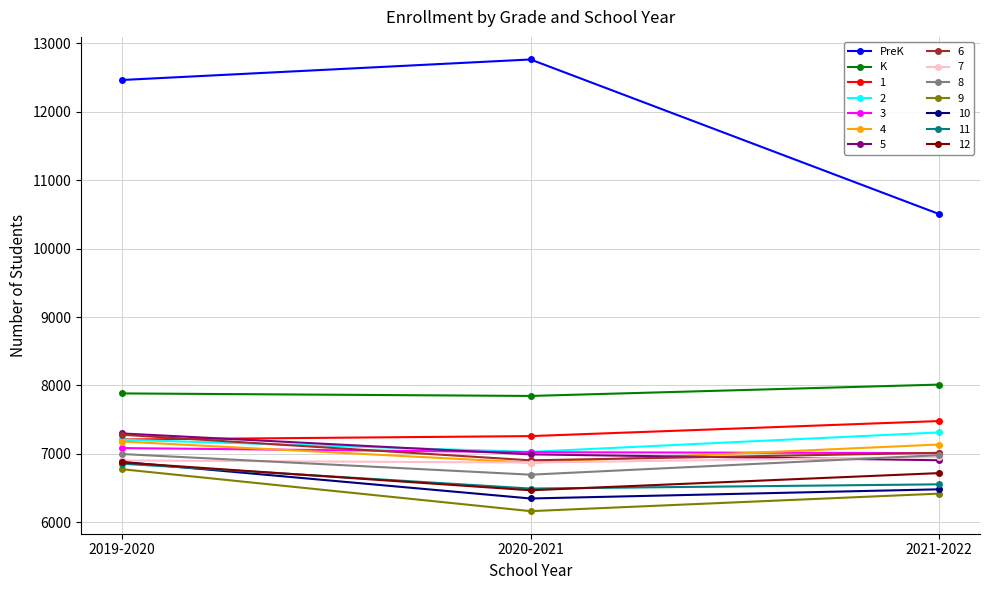

What is the difference between the maximum and minimum values in the K series?

166